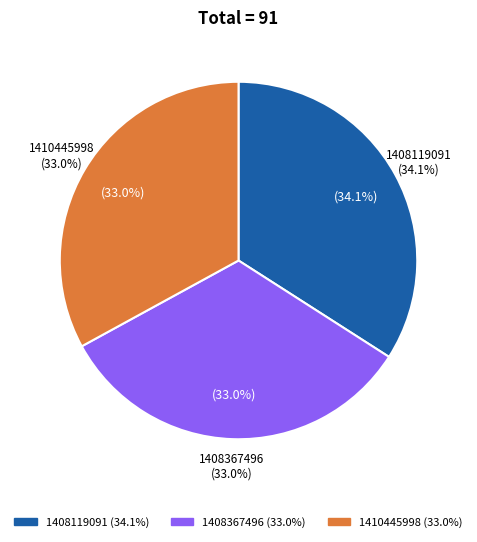

To the nearest percent, what percentage of the pie is 1410445998?

33%